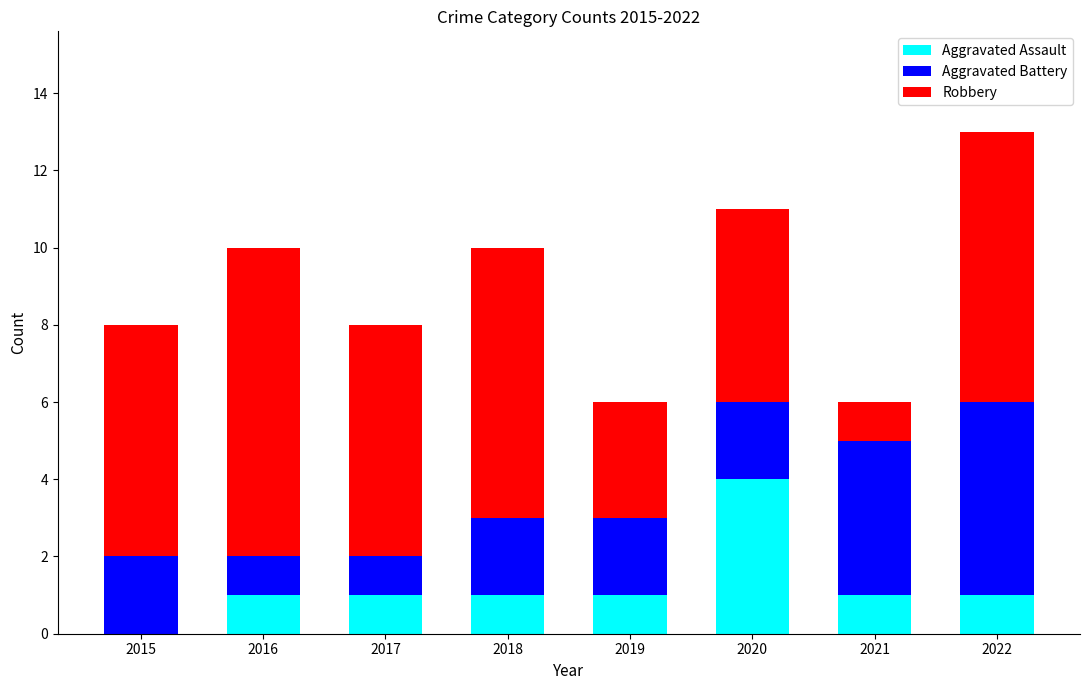

Is it true that Aggravated Assault equals 1 at 2019?

True